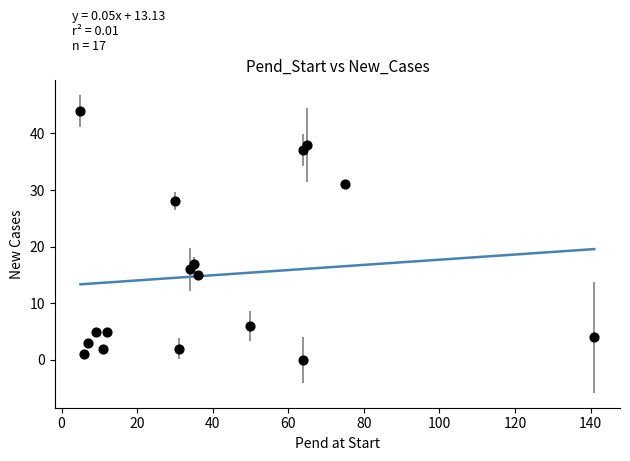

What is the range of Y values (max minus min)?

44